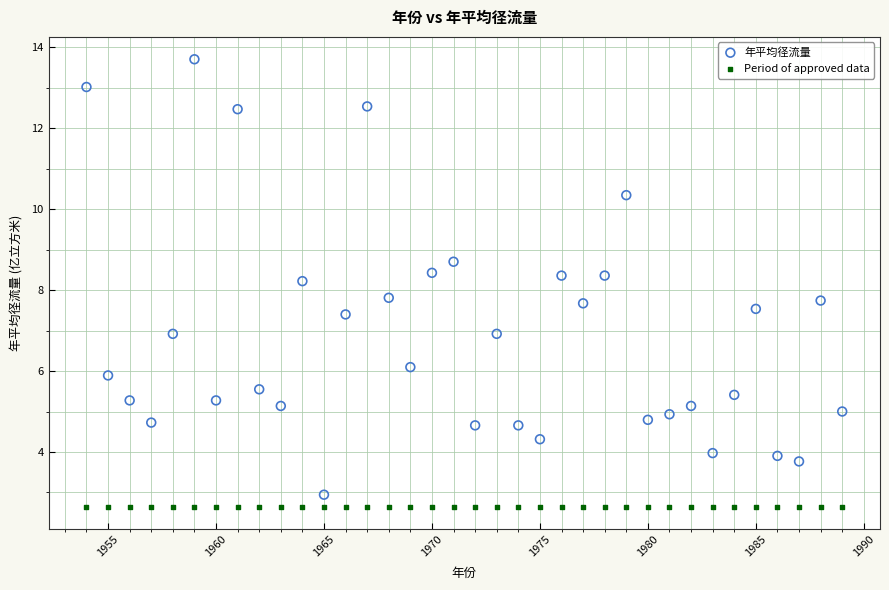

Which series contains the highest Y value?

年平均径流量